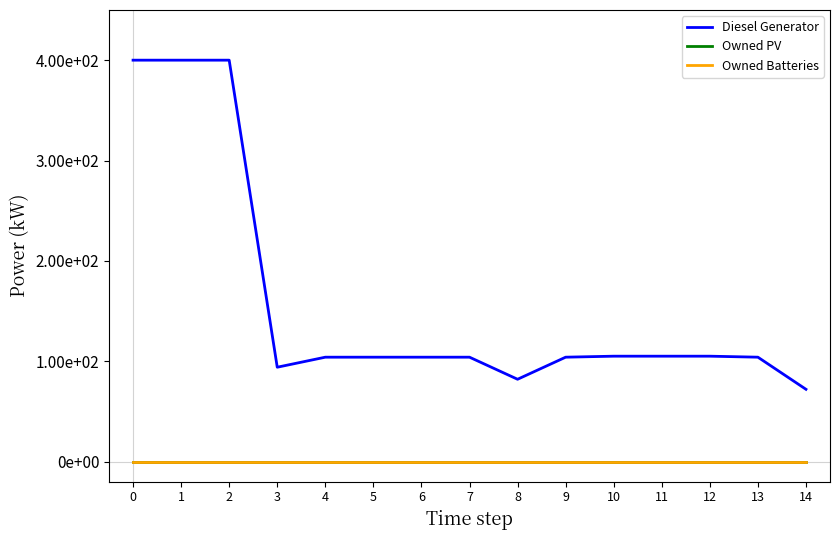

Reading left to right, extract all data points from this chart.

Diesel Generator: 0=400	1=400	2=400	3=94	4=104	5=104	6=104	7=104	8=82	9=104	10=105	11=105	12=105	13=104	14=72
Owned PV: 0=0	1=0	2=0	3=0	4=0	5=0	6=0	7=0	8=0	9=0	10=0	11=0	12=0	13=0	14=0
Owned Batteries: 0=0	1=0	2=0	3=0	4=0	5=0	6=0	7=0	8=0	9=0	10=0	11=0	12=0	13=0	14=0